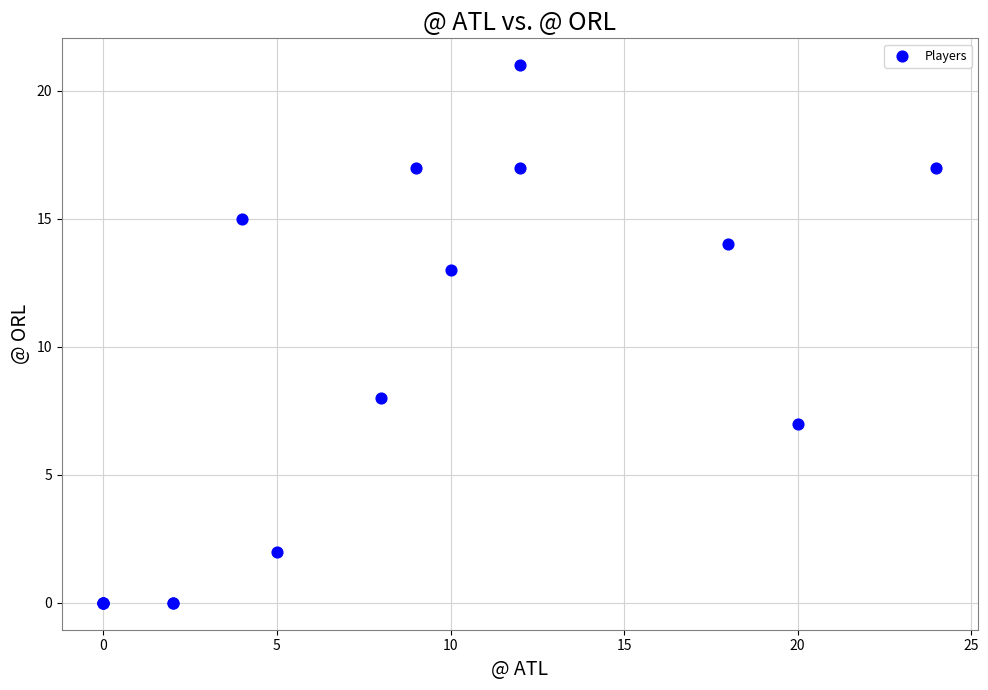

What Y value in the scatter plot is closest to 10?

8